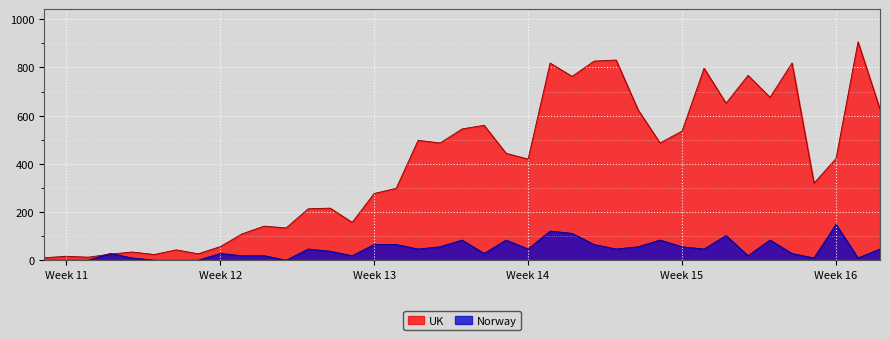

How many interior local peaks does the Norway series have?

10